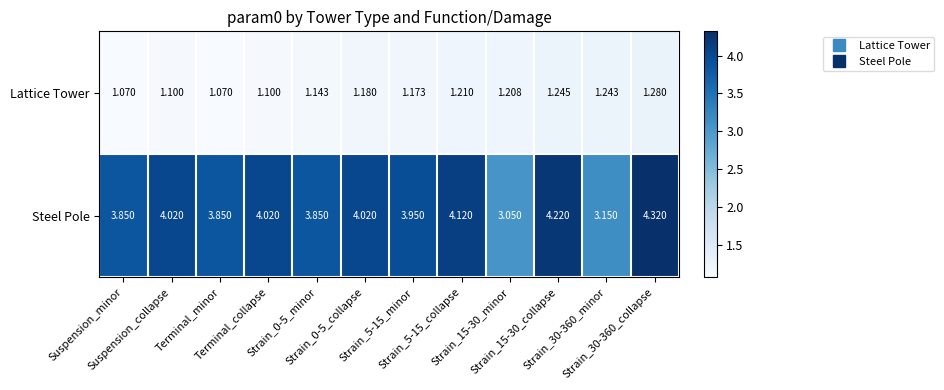

What is the spread (max minus min) of values at Suspension_collapse?

2.9